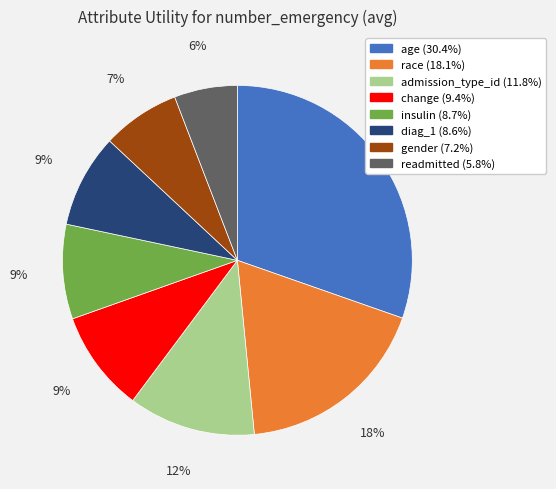

Which slice is the smallest?

readmitted